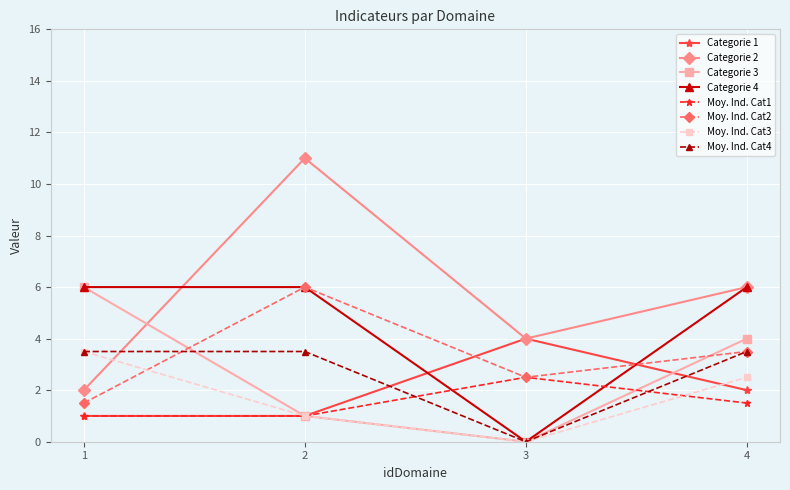

List the labels in order of Categorie 2 value, largest first.

2, 4, 3, 1